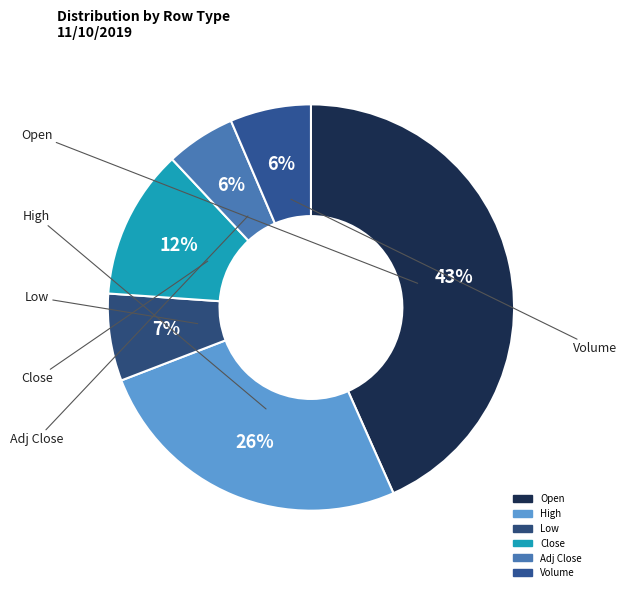

How many slices are in this pie chart?

6